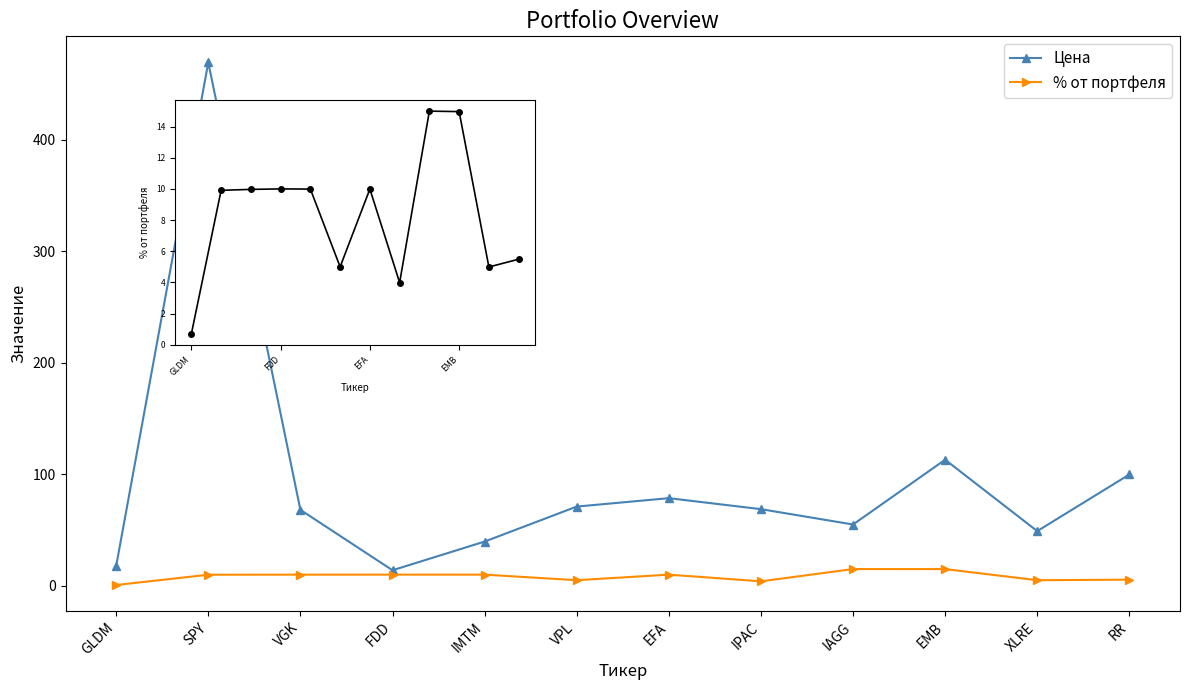

At which label does % от портфеля reach its peak?

IAGG